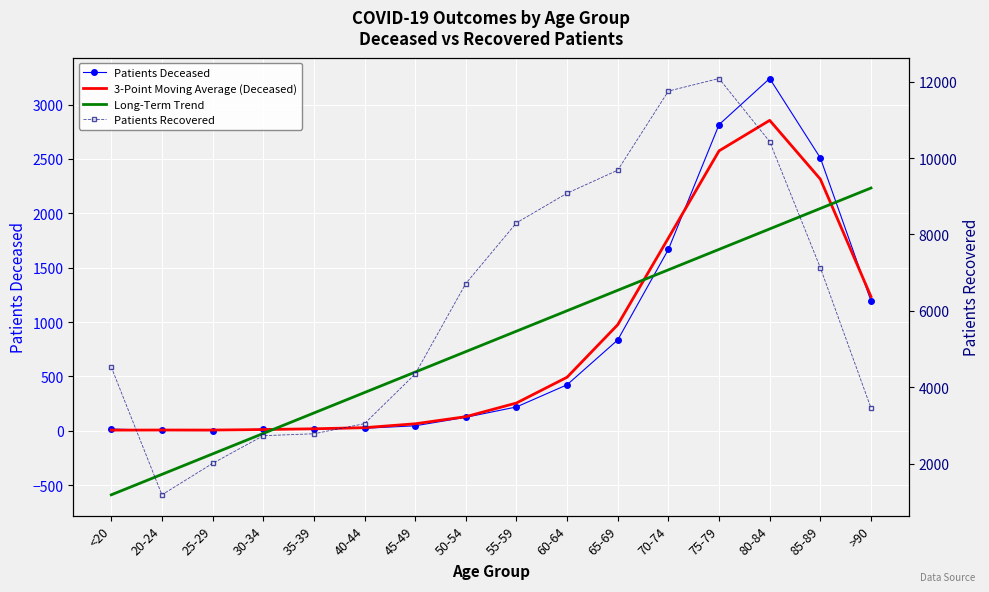

Which category has the lowest value across all series?

<20